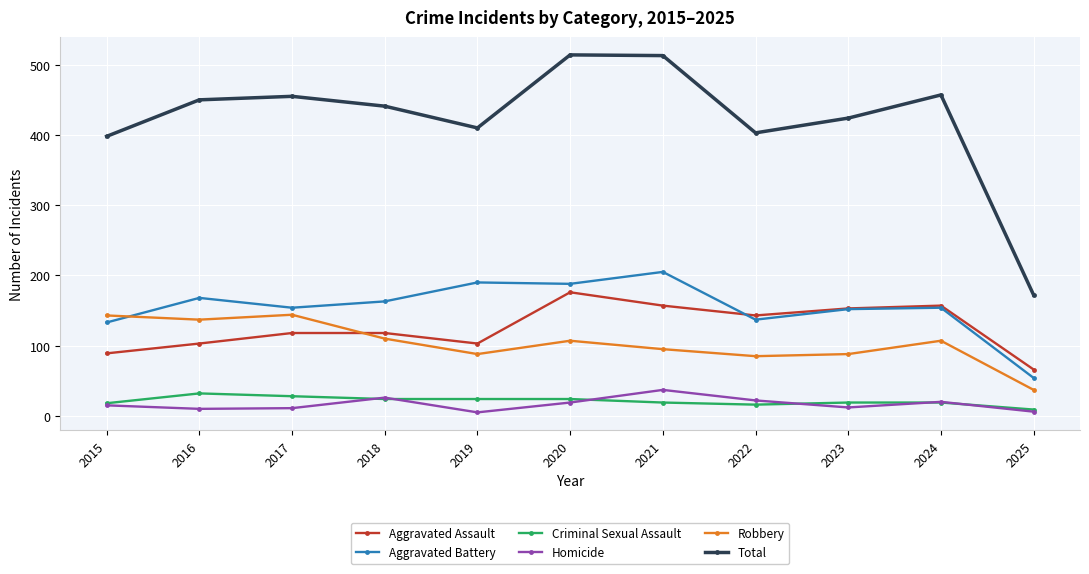

At which category does Total reach its first local valley?

2019